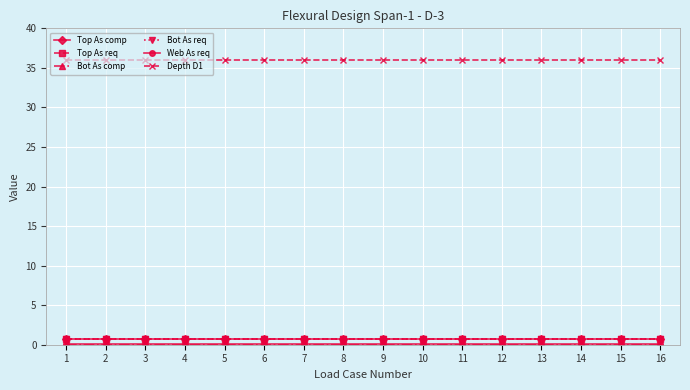

True or false: Top As comp and Top As req cross at least once.

False